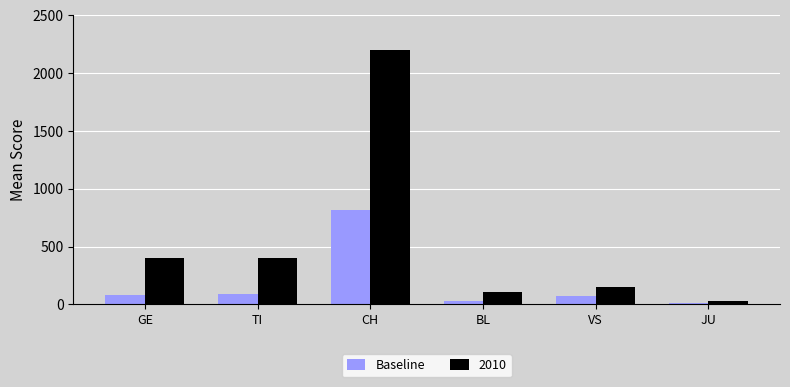

What is the difference between the maximum and minimum values in the Baseline series?

805